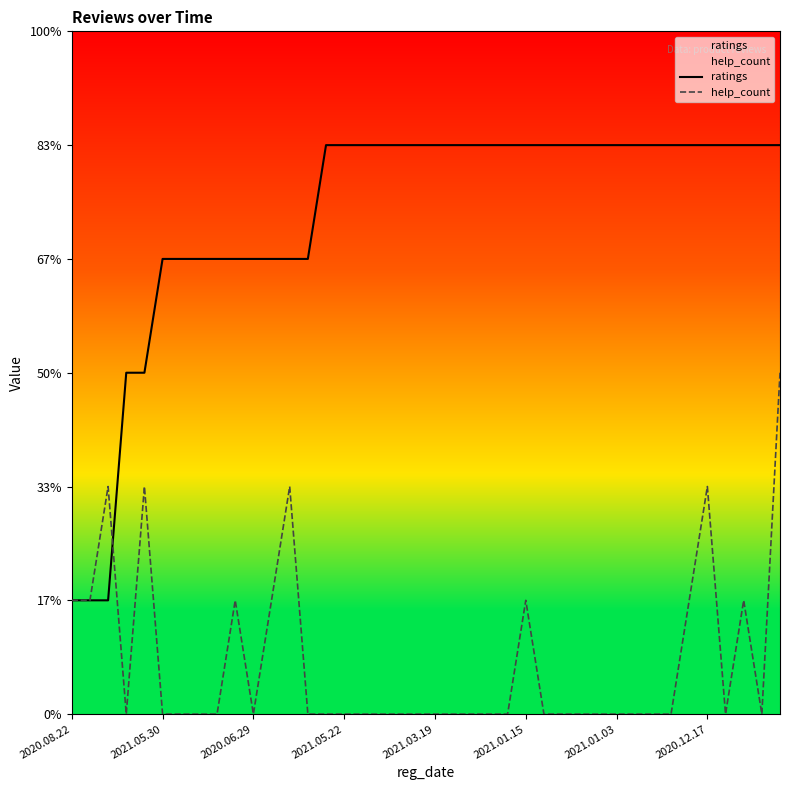

What position from the right is 34?

6